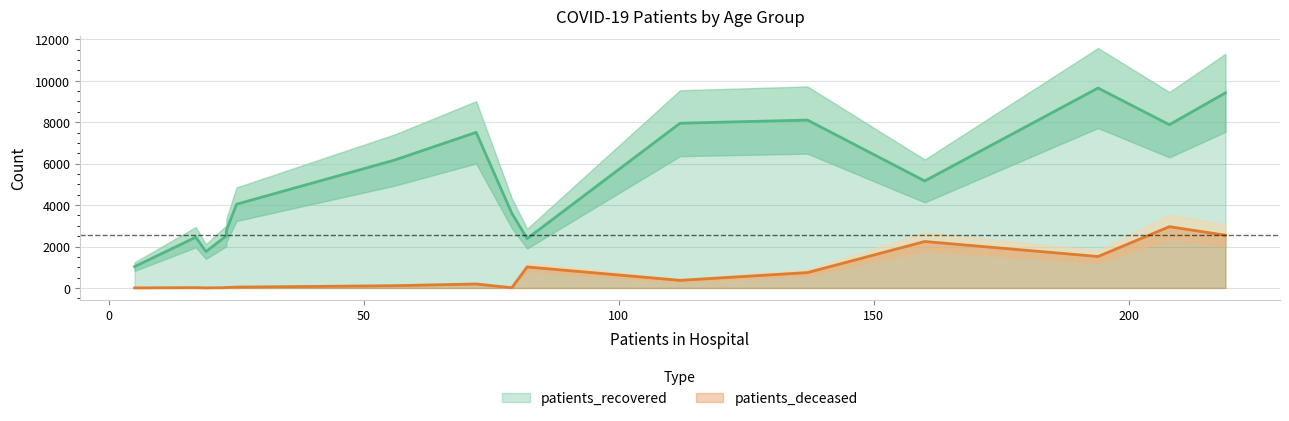

What are all the series names shown in the legend?

patients_recovered, patients_deceased